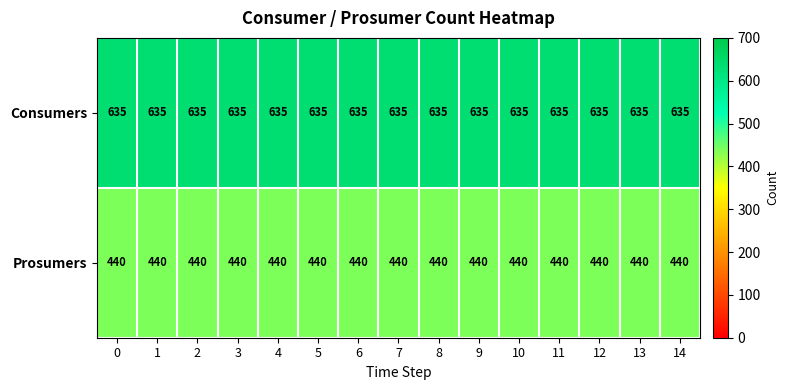

At how many categories does at least one series exceed 442?

15